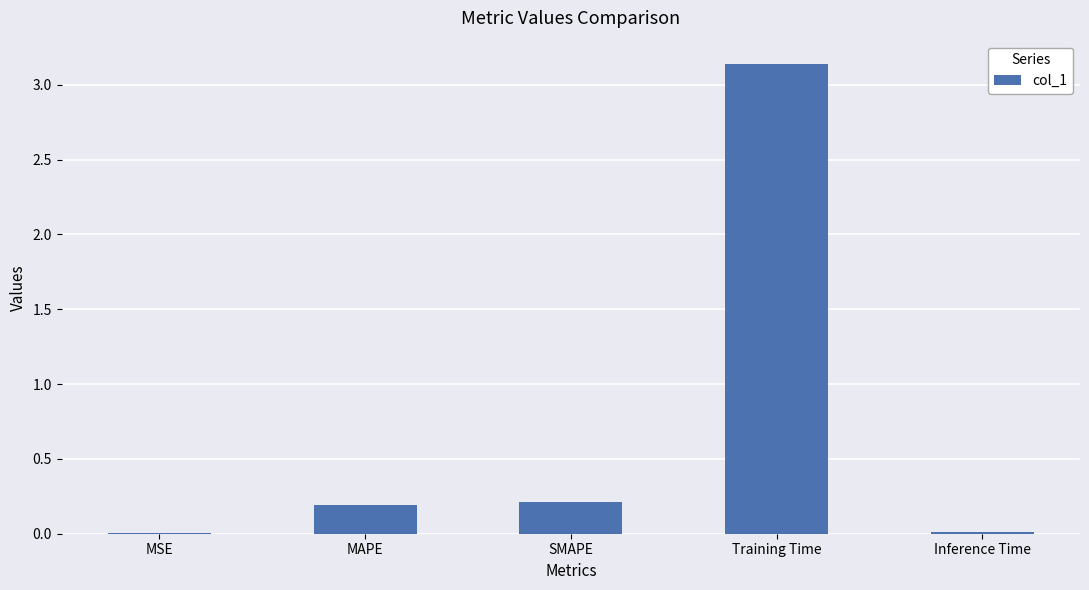

What is the sum of all values?

3.6